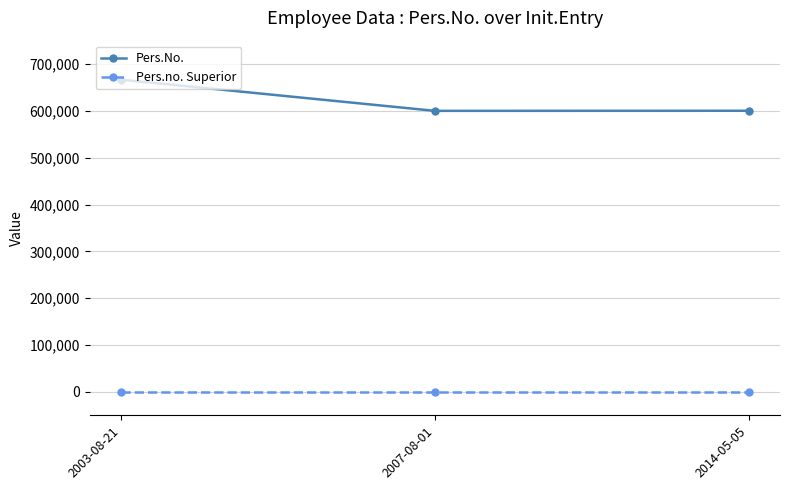

Rank the series by their average value, from highest to lowest.

Pers.No., Pers.no. Superior